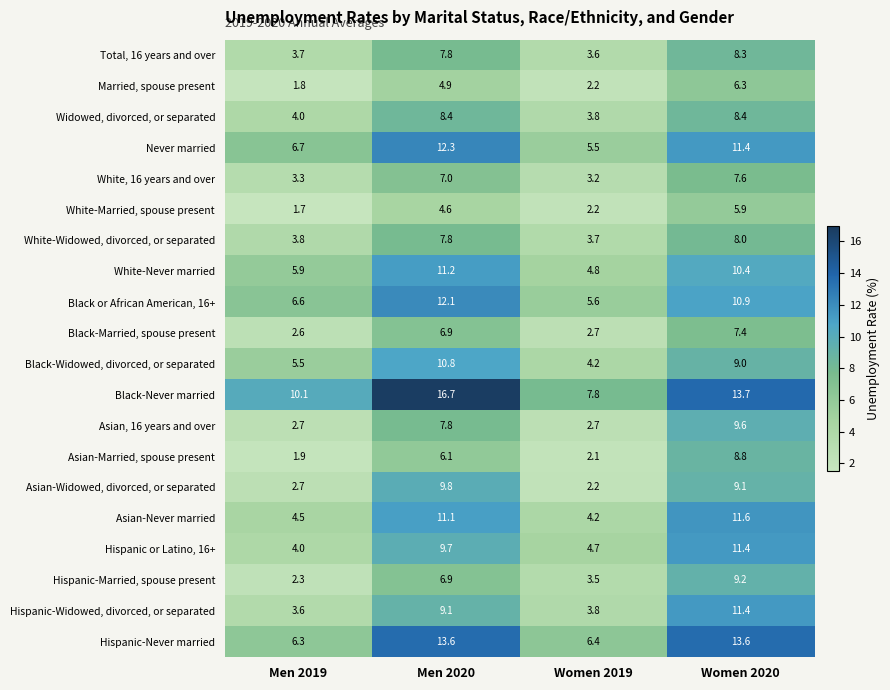

What is the total value across all series at Men 2020?

184.6